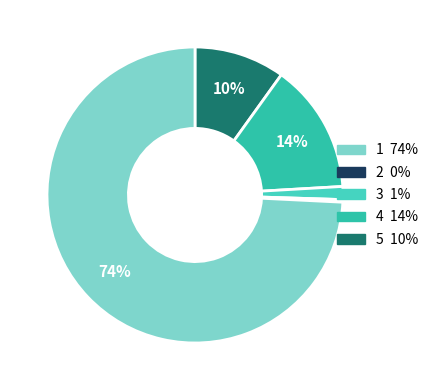

How many segments does this pie chart have?

5